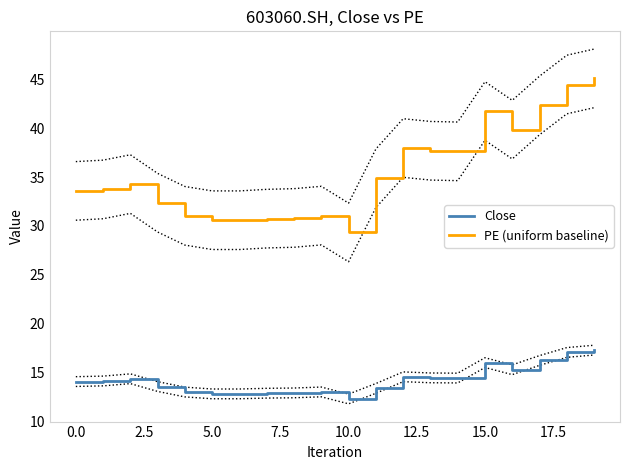

List the series in order of their overall mean, lowest first.

Close, PE (uniform baseline)